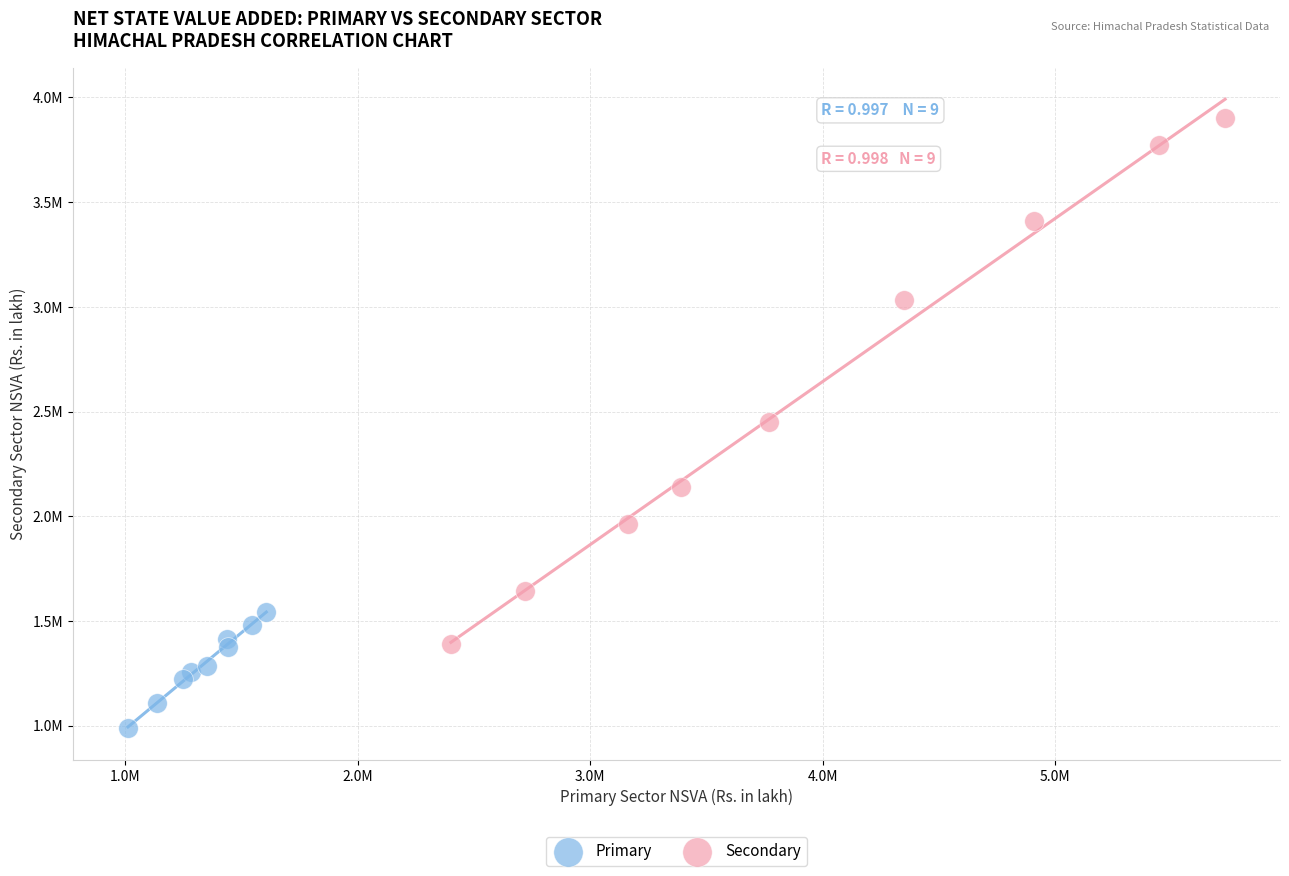

Which series has the largest Y range (max minus min)?

Secondary